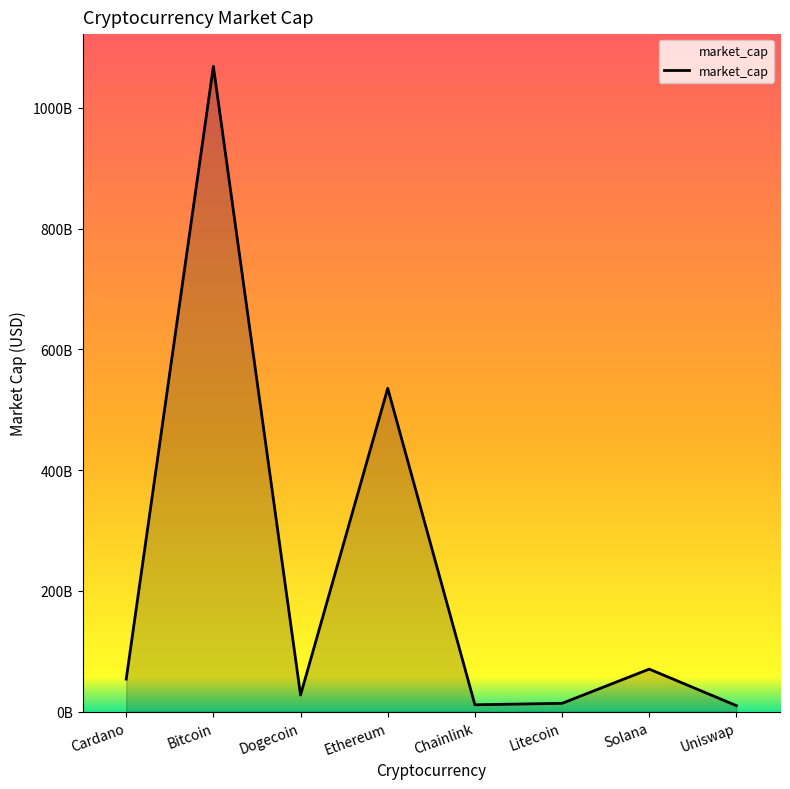

Does the chart display data point markers on the line(s)?

No